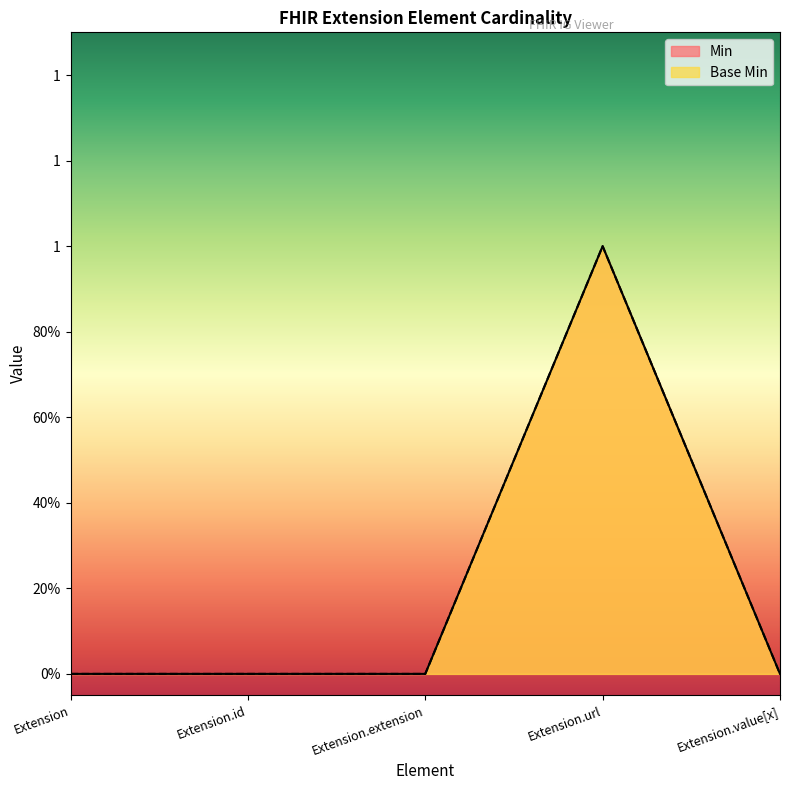

Does the chart have visible grid lines?

No